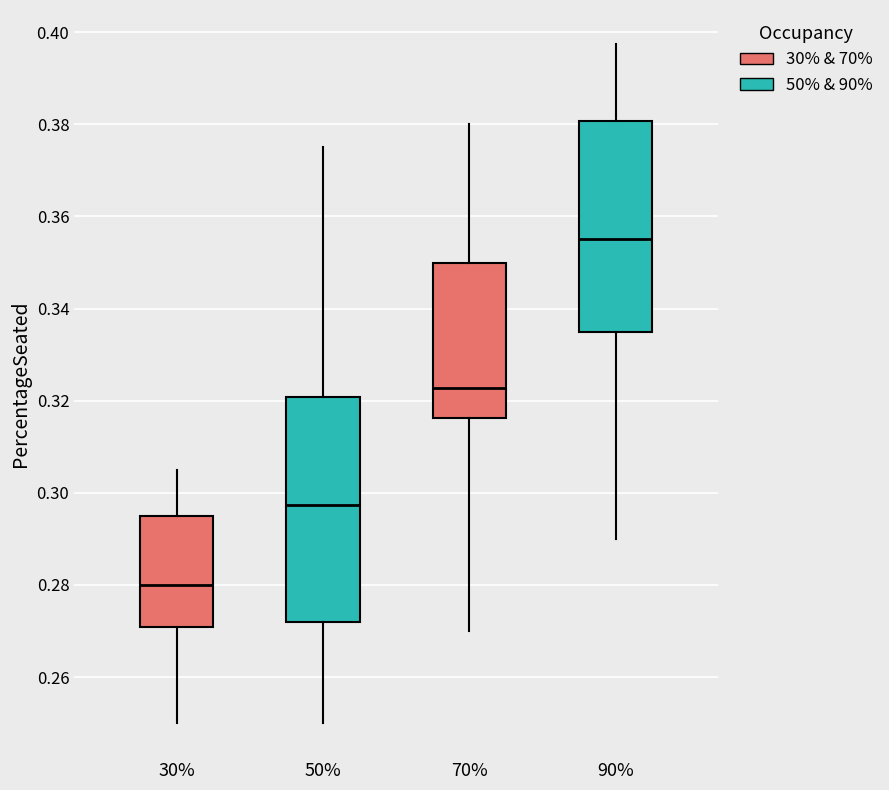

Reading left to right, transcribe this box plot: for each box, give where its median line is, the range the box spans, and where its two whiskers end, as read against the y-axis. The values are not printed on the chart, so give them approximately, as read against the axis.

30%: median 0.280, box 0.270 to 0.296, whiskers 0.250 to 0.304
50%: median 0.298, box 0.272 to 0.320, whiskers 0.250 to 0.376
70%: median 0.322, box 0.316 to 0.350, whiskers 0.270 to 0.380
90%: median 0.356, box 0.336 to 0.380, whiskers 0.290 to 0.398